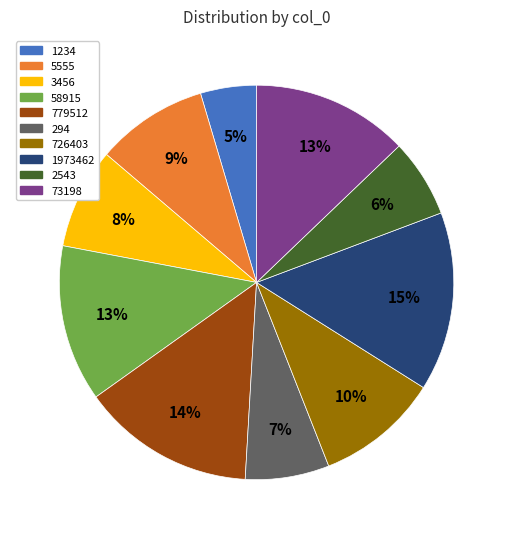

Count the number of slices in the pie.

10